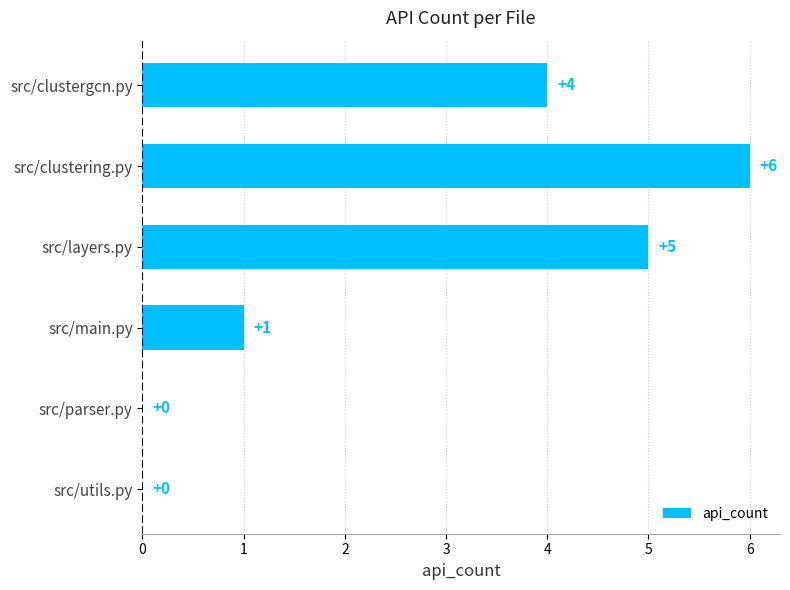

What is the average value?

3